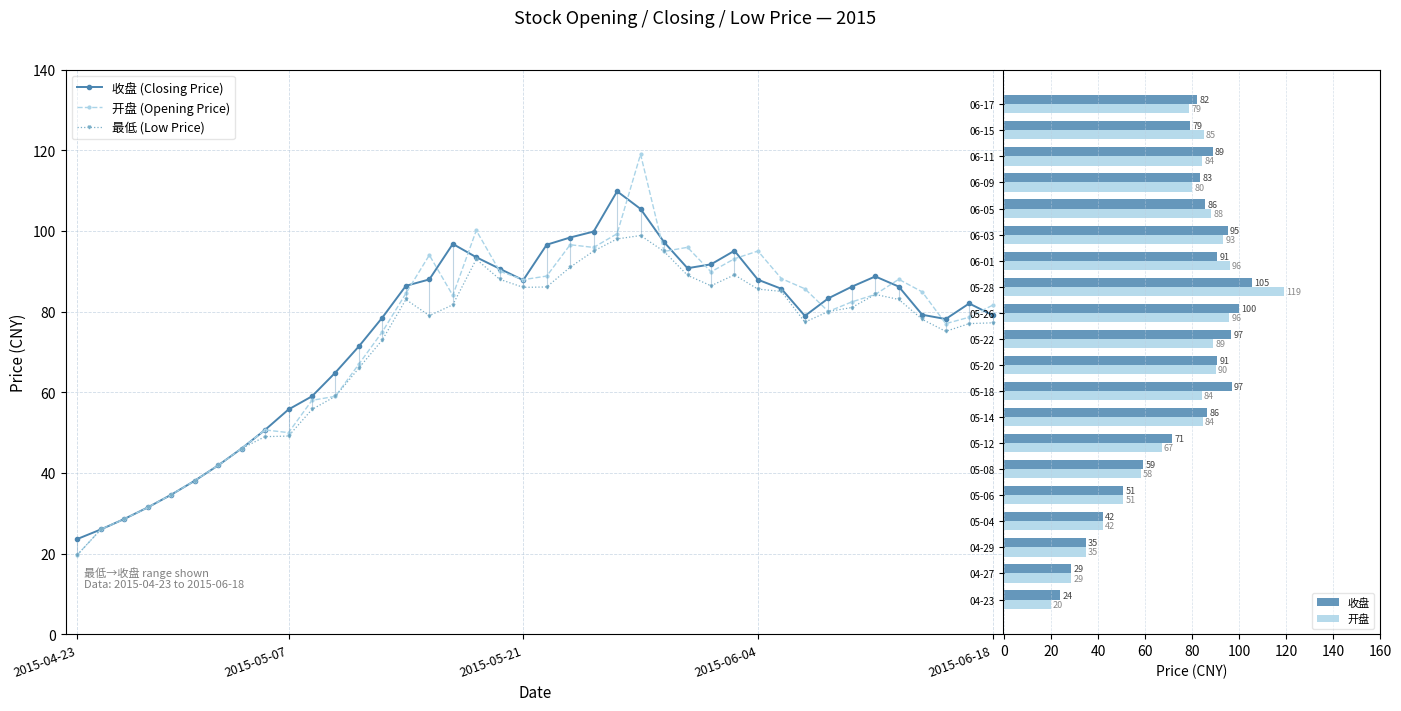

Reading left to right, transcribe all the data shown in this chart.

收盘: 2015-04-23=23.6	2015-04-24=26.0	2015-04-27=28.6	2015-04-28=31.4	2015-04-29=34.6	2015-04-30=38.1	2015-05-04=41.9	2015-05-05=46.1	2015-05-06=50.7	2015-05-07=55.7	2015-05-08=59.0	2015-05-11=64.9	2015-05-12=71.4	2015-05-13=78.5	2015-05-14=86.4	2015-05-15=88.0	2015-05-18=96.8	2015-05-19=93.5	2015-05-20=90.6	2015-05-21=87.8	2015-05-22=96.6	2015-05-25=98.4	2015-05-26=99.8	2015-05-27=109.8	2015-05-28=105.4	2015-05-29=97.2	2015-06-01=90.8	2015-06-02=91.7	2015-06-03=95.1	2015-06-04=87.9	2015-06-05=85.7	2015-06-08=78.9	2015-06-09=83.3	2015-06-10=86.2	2015-06-11=88.7	2015-06-12=86.2	2015-06-15=79.2	2015-06-16=78.2	2015-06-17=82.0	2015-06-18=79.1
开盘: 2015-04-23=19.7	2015-04-24=26.0	2015-04-27=28.6	2015-04-28=31.4	2015-04-29=34.6	2015-04-30=38.1	2015-05-04=41.9	2015-05-05=46.1	2015-05-06=50.7	2015-05-07=50.0	2015-05-08=58.0	2015-05-11=59.0	2015-05-12=67.0	2015-05-13=75.0	2015-05-14=84.5	2015-05-15=94.0	2015-05-18=84.0	2015-05-19=100.1	2015-05-20=90.0	2015-05-21=87.9	2015-05-22=88.8	2015-05-25=96.6	2015-05-26=95.9	2015-05-27=99.3	2015-05-28=119.0	2015-05-29=94.9	2015-06-01=95.9	2015-06-02=89.8	2015-06-03=93.1	2015-06-04=95.0	2015-06-05=88.2	2015-06-08=85.7	2015-06-09=80.0	2015-06-10=82.4	2015-06-11=84.2	2015-06-12=88.0	2015-06-15=84.9	2015-06-16=77.0	2015-06-17=78.6	2015-06-18=81.6
最低: 2015-04-23=19.7	2015-04-24=26.0	2015-04-27=28.6	2015-04-28=31.4	2015-04-29=34.6	2015-04-30=38.1	2015-05-04=41.9	2015-05-05=46.1	2015-05-06=49.0	2015-05-07=49.1	2015-05-08=55.8	2015-05-11=59.0	2015-05-12=66.0	2015-05-13=73.0	2015-05-14=83.0	2015-05-15=79.0	2015-05-18=81.7	2015-05-19=93.0	2015-05-20=88.0	2015-05-21=86.0	2015-05-22=86.1	2015-05-25=91.0	2015-05-26=95.0	2015-05-27=98.0	2015-05-28=98.8	2015-05-29=94.9	2015-06-01=89.0	2015-06-02=86.4	2015-06-03=89.1	2015-06-04=85.6	2015-06-05=85.0	2015-06-08=77.4	2015-06-09=80.0	2015-06-10=81.0	2015-06-11=84.2	2015-06-12=83.0	2015-06-15=78.1	2015-06-16=75.1	2015-06-17=77.0	2015-06-18=77.2